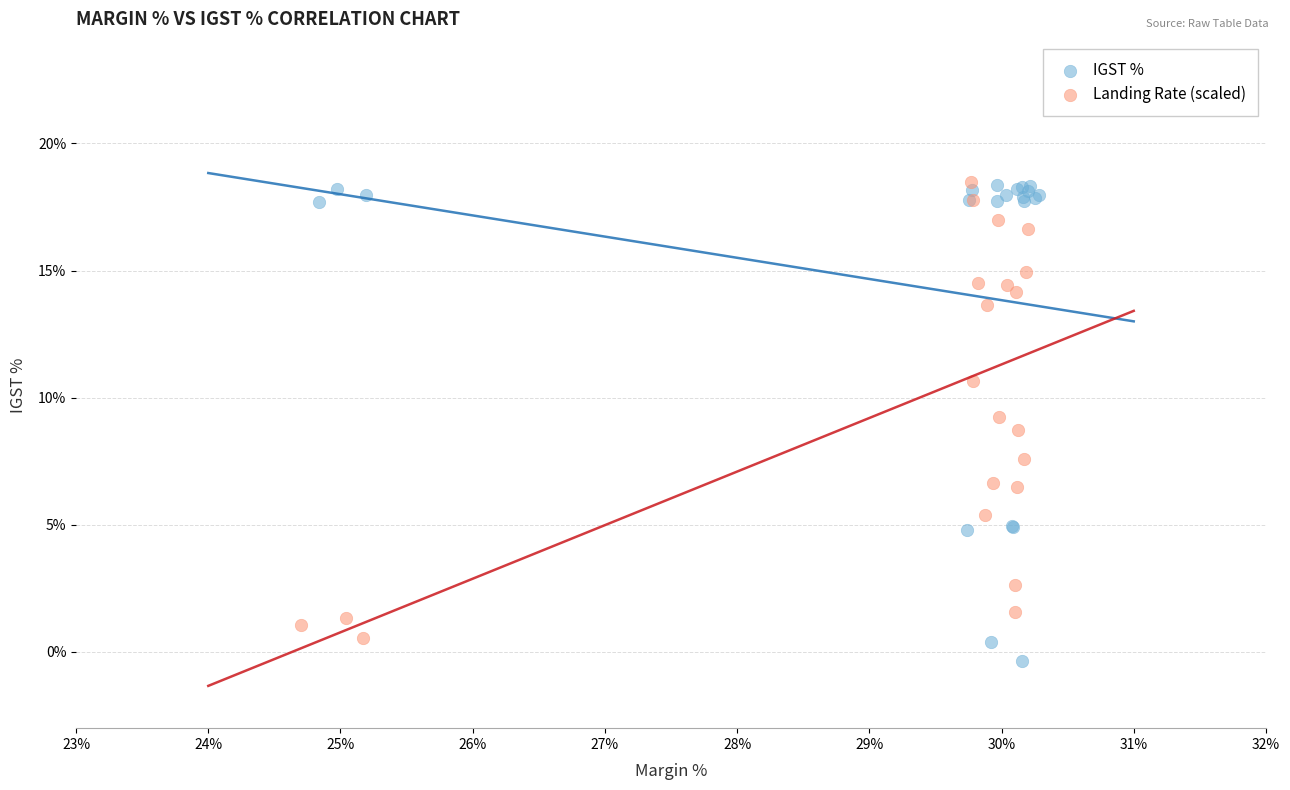

Which series has the widest spread of Y values?

IGST %